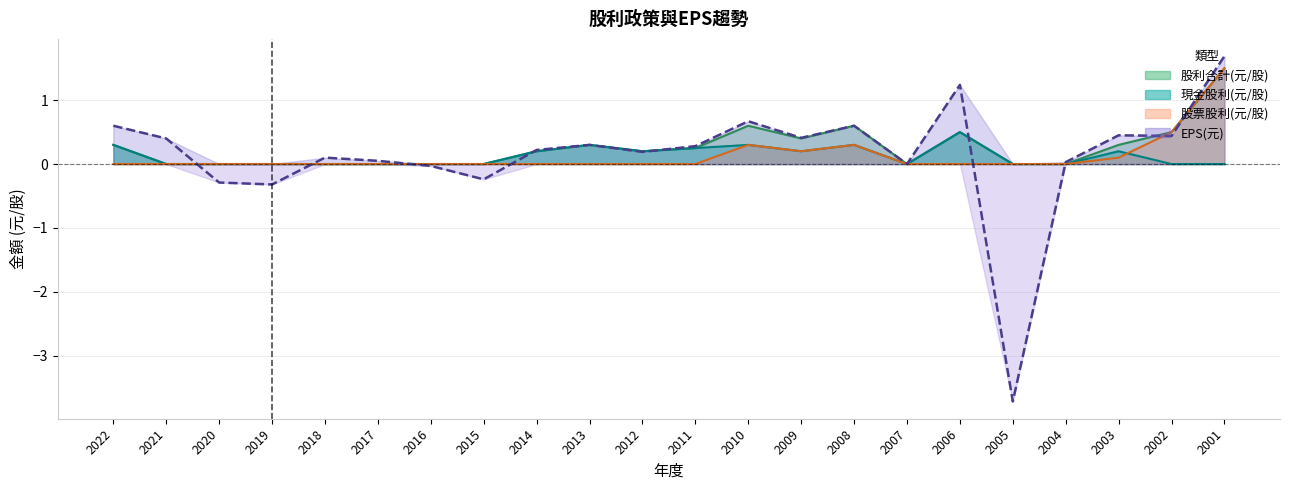

What is the difference between the maximum and minimum values in the 股利合計(元/股) series?

1.5